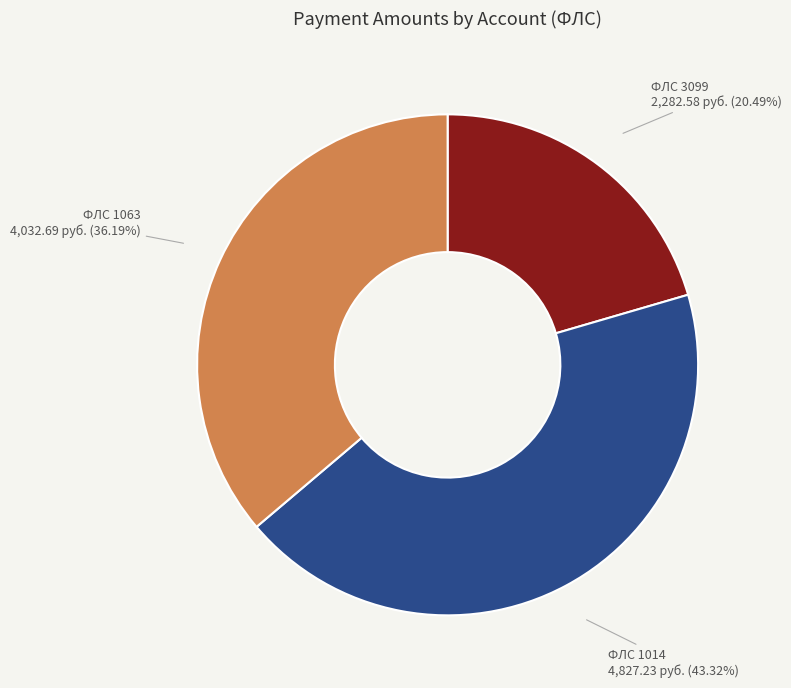

How many slices are in this pie chart?

3